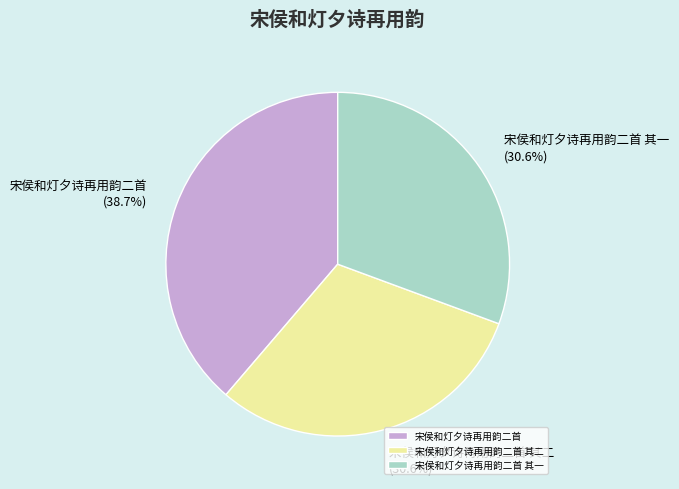

To the nearest percent, what percentage of the pie is 宋侯和灯夕诗再用韵二首 其二?

31%